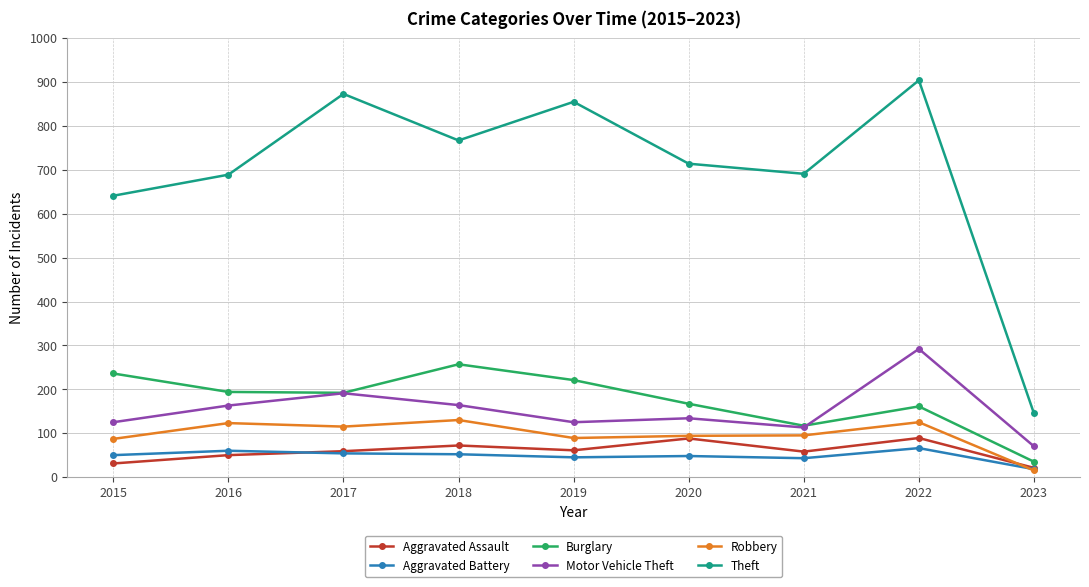

Is this an area chart (filled region under the line)?

No